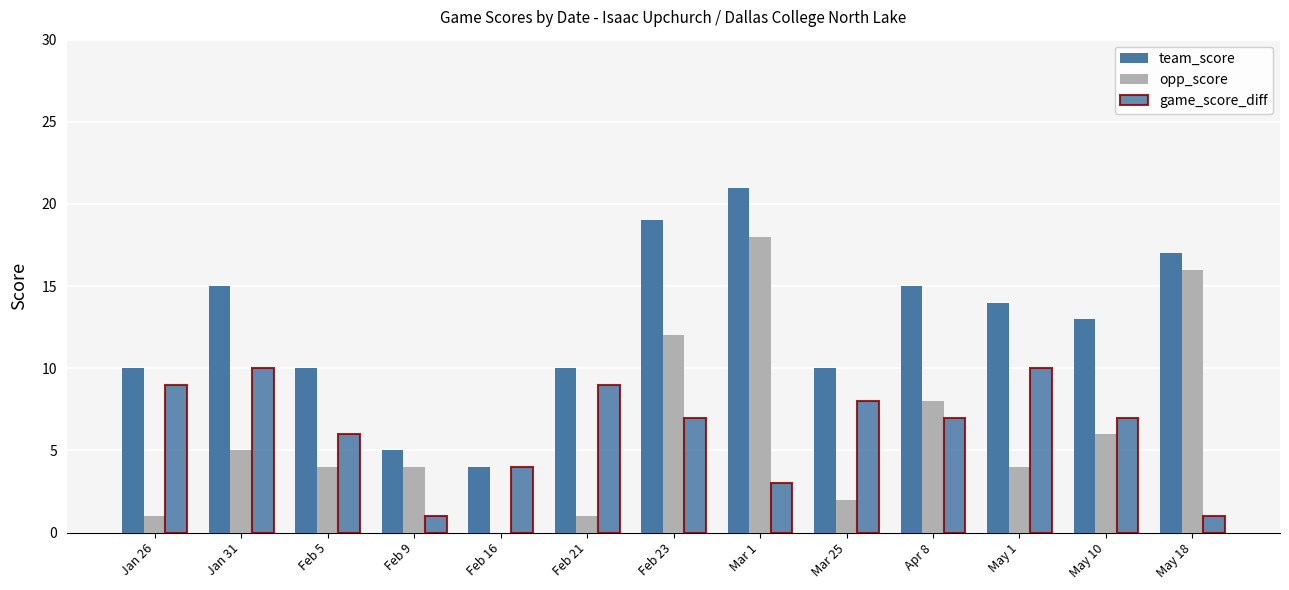

Reading right to left, transcribe all the data shown in this chart.

team_score: May 18=17	May 10=13	May 1=14	Apr 8=15	Mar 25=10	Mar 1=21	Feb 23=19	Feb 21=10	Feb 16=4	Feb 9=5	Feb 5=10	Jan 31=15	Jan 26=10
opp_score: May 18=16	May 10=6	May 1=4	Apr 8=8	Mar 25=2	Mar 1=18	Feb 23=12	Feb 21=1	Feb 16=0	Feb 9=4	Feb 5=4	Jan 31=5	Jan 26=1
game_score_diff: May 18=1	May 10=7	May 1=10	Apr 8=7	Mar 25=8	Mar 1=3	Feb 23=7	Feb 21=9	Feb 16=4	Feb 9=1	Feb 5=6	Jan 31=10	Jan 26=9